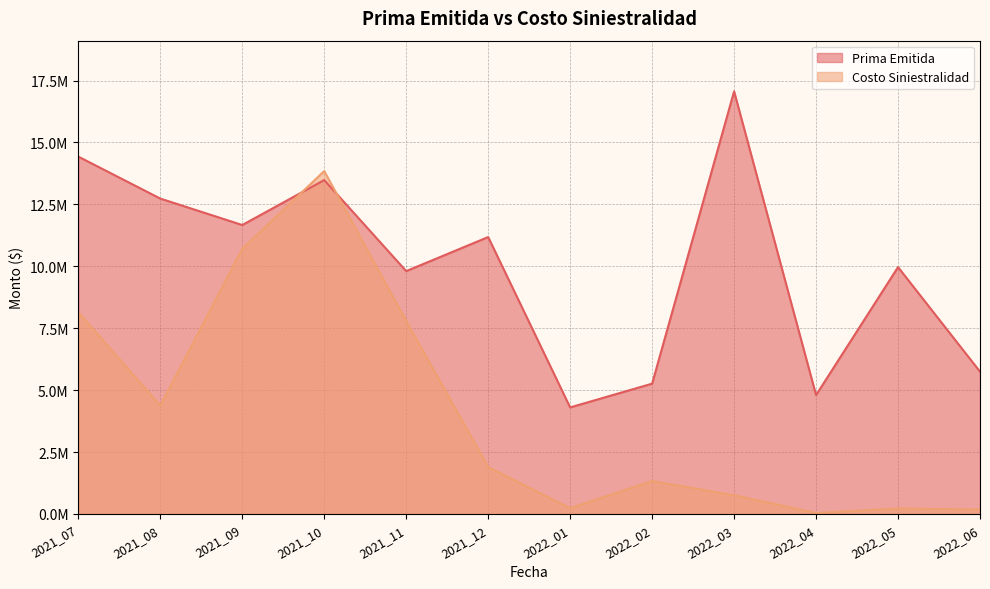

Which series has the largest total across all categories?

Prima Emitida